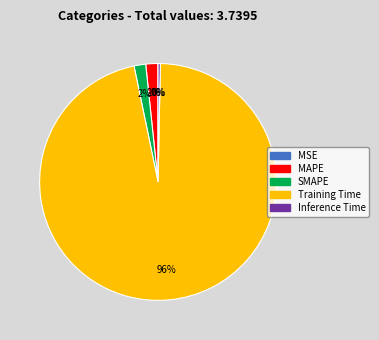

Which category has the biggest portion of the pie?

Training Time